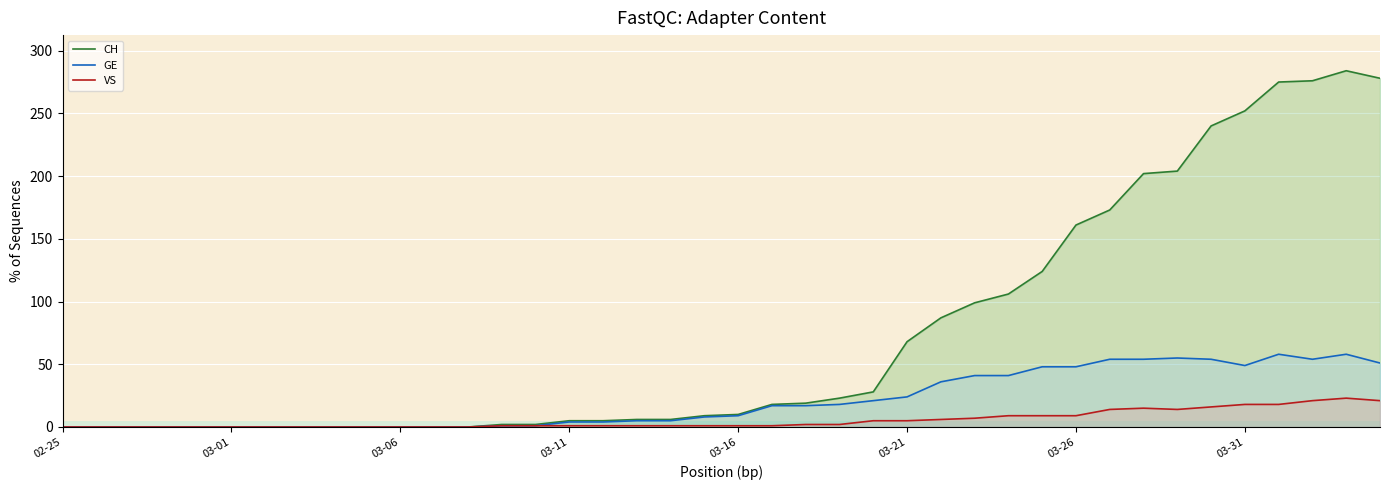

Is the value of GE at 38 greater than the value of VS at 16?

Yes